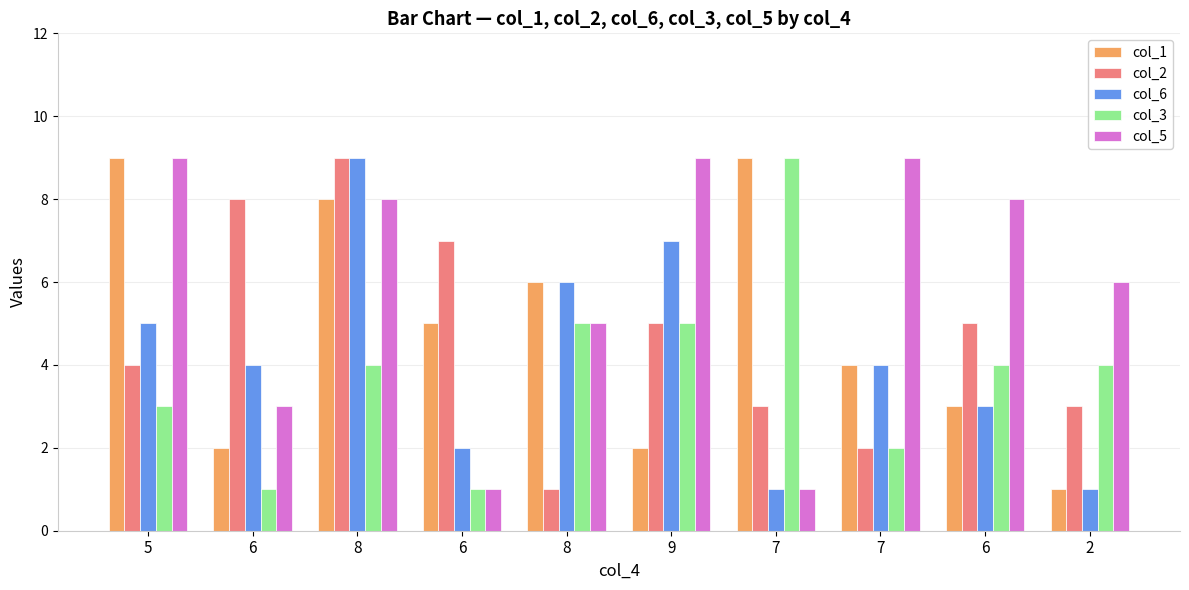

Which series has the widest spread of values?

col_1